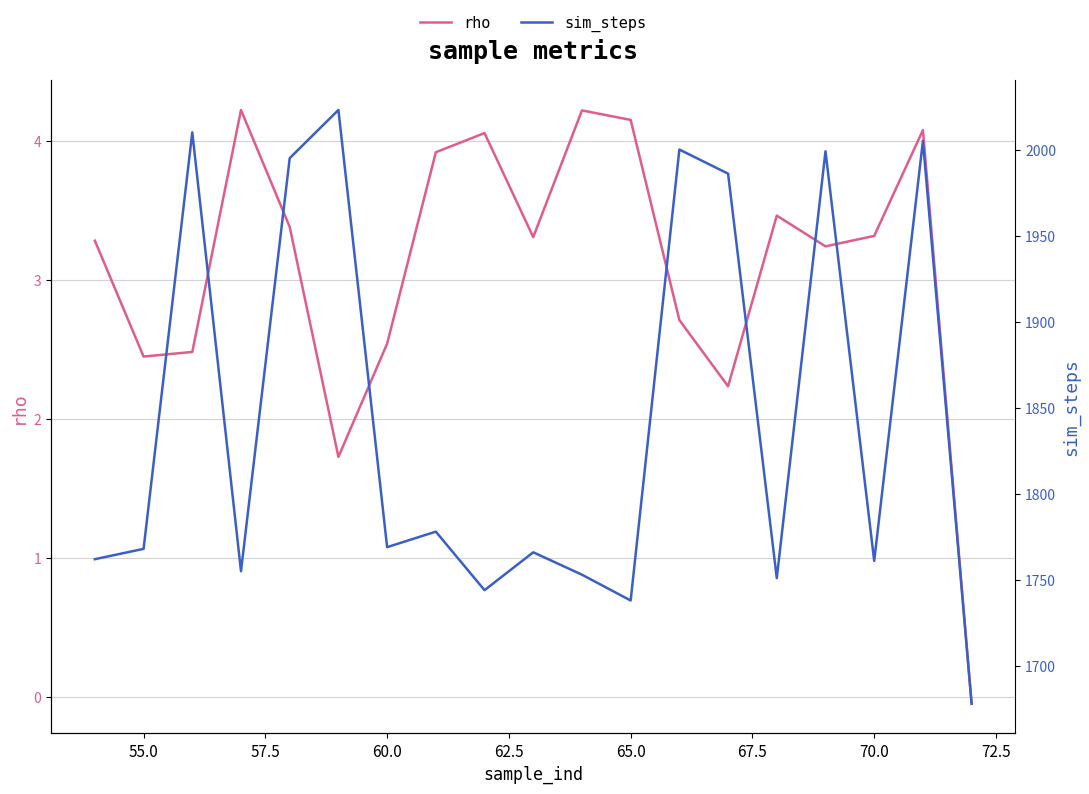

True or false: rho has a value of 4.1 at 55.0.

False